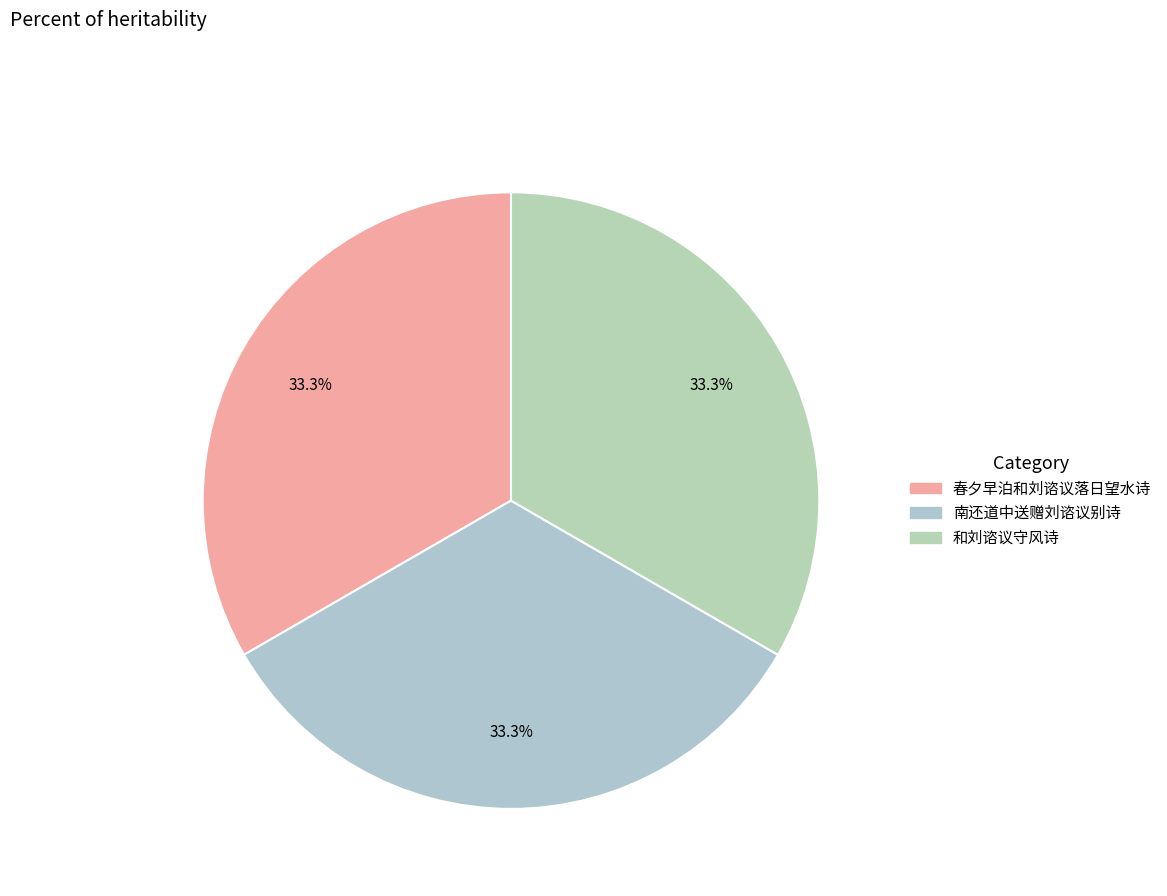

What is the smallest slice in the pie chart?

南还道中送赠刘谘议别诗